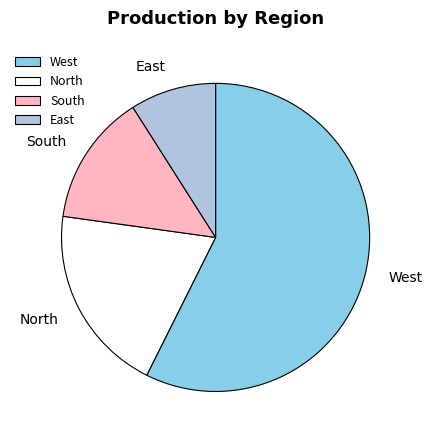

Does North account for over 50% of the chart?

No